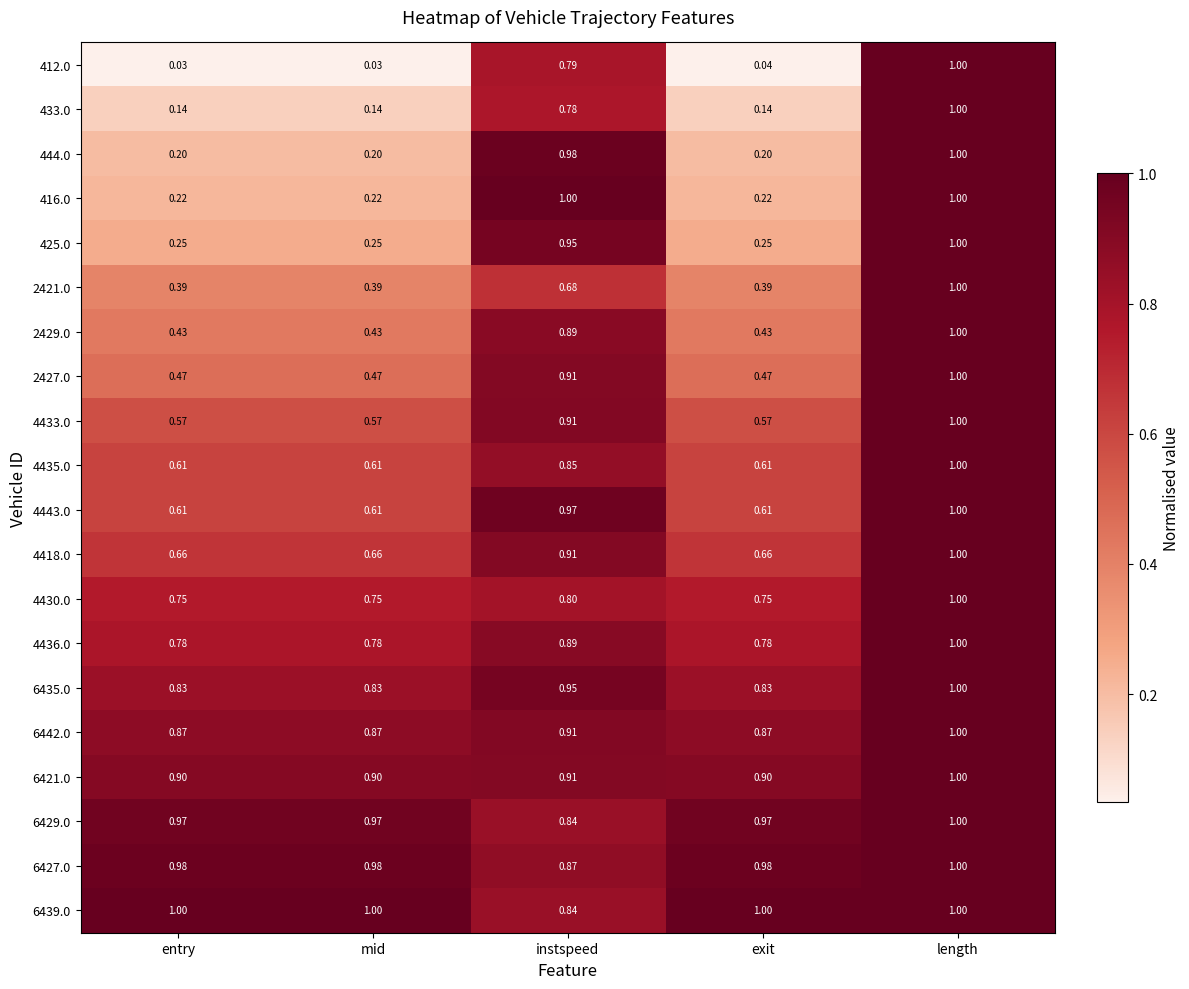

Which series has the largest total across all categories?

6439.0